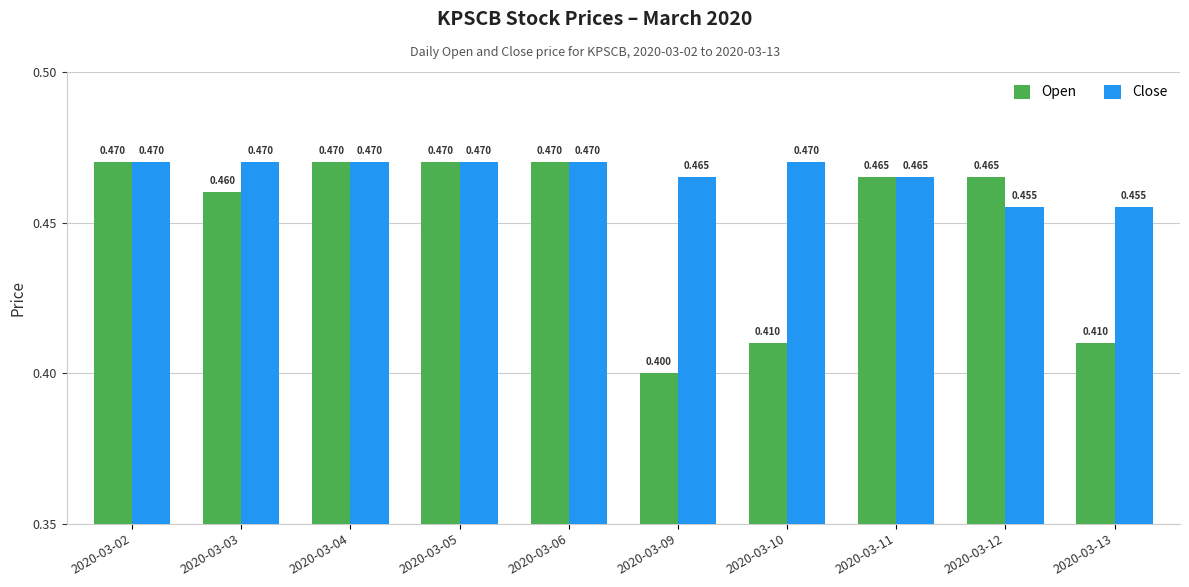

Which label corresponds to the smallest value in the chart?

2020-03-09